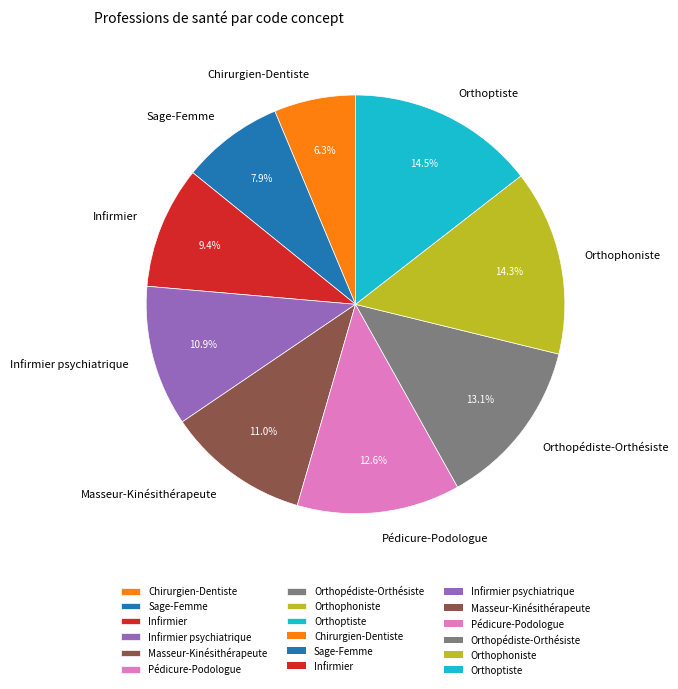

The Infirmier slice represents 9% of the pie. True or false?

True